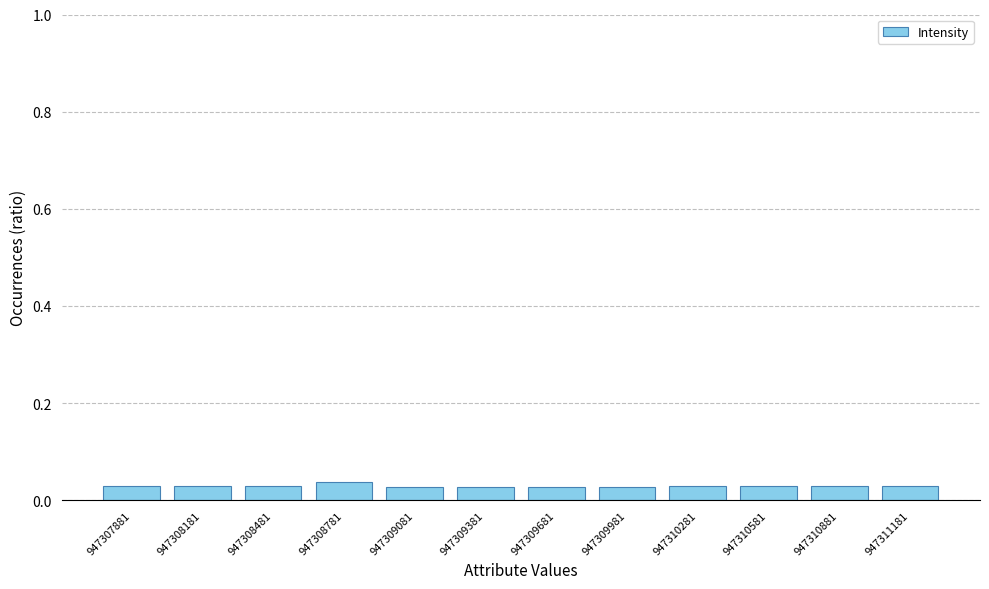

How many values are between 0 and 1?

12